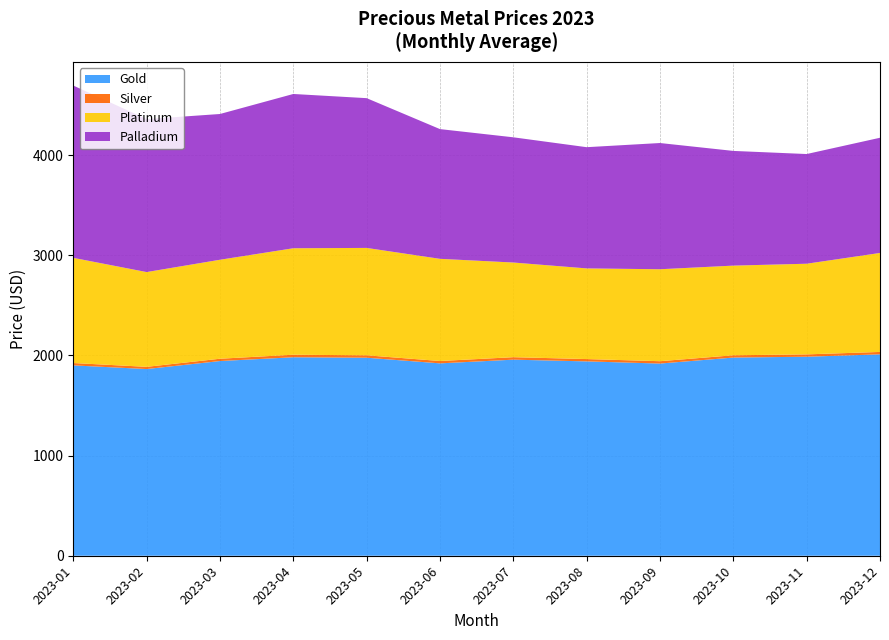

Reading left to right, what are all the values shown in this chart?

Gold: 1900.2	1863.7	1943.6	1981.4	1976.8	1920.5	1957.3	1940.2	1918.5	1978.4	1986.7	2010.5
Silver: 23.6	22.1	23.1	25.2	24.1	23.5	24.8	23.2	23.5	22.8	23.4	24.1
Platinum: 1050.0	946.0	988.0	1063.0	1072.0	1020.0	945.0	905.0	918.0	895.0	905.0	988.0
Palladium: 1720.0	1527.0	1455.0	1540.0	1495.0	1295.0	1250.0	1210.0	1260.0	1145.0	1095.0	1150.0